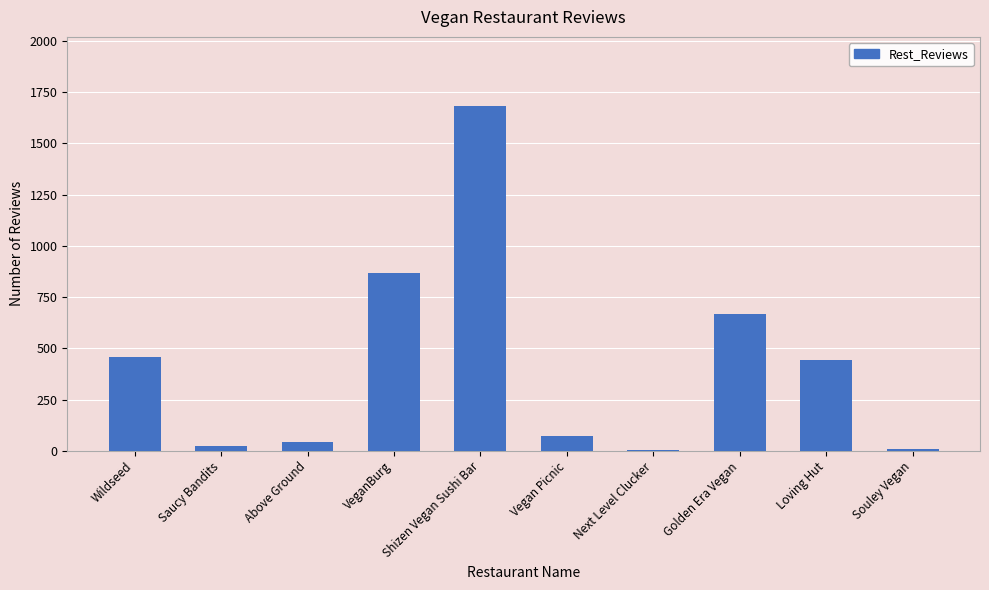

What is the greatest value displayed?

1683